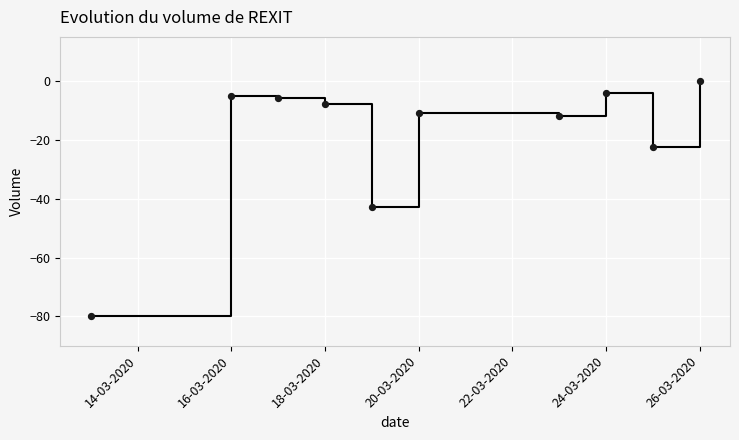

What Y value in the scatter plot is closest to -40?

-42.8